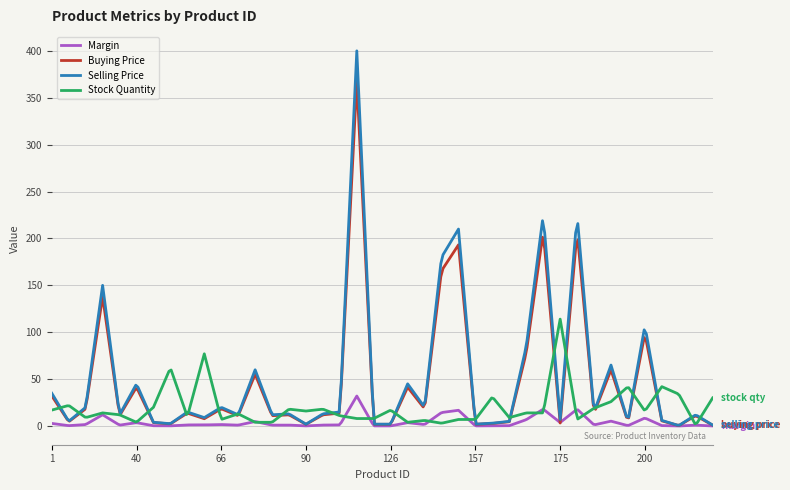

Rank the series by their maximum value, from lowest to highest.

Margin, Stock Quantity, Buying Price, Selling Price